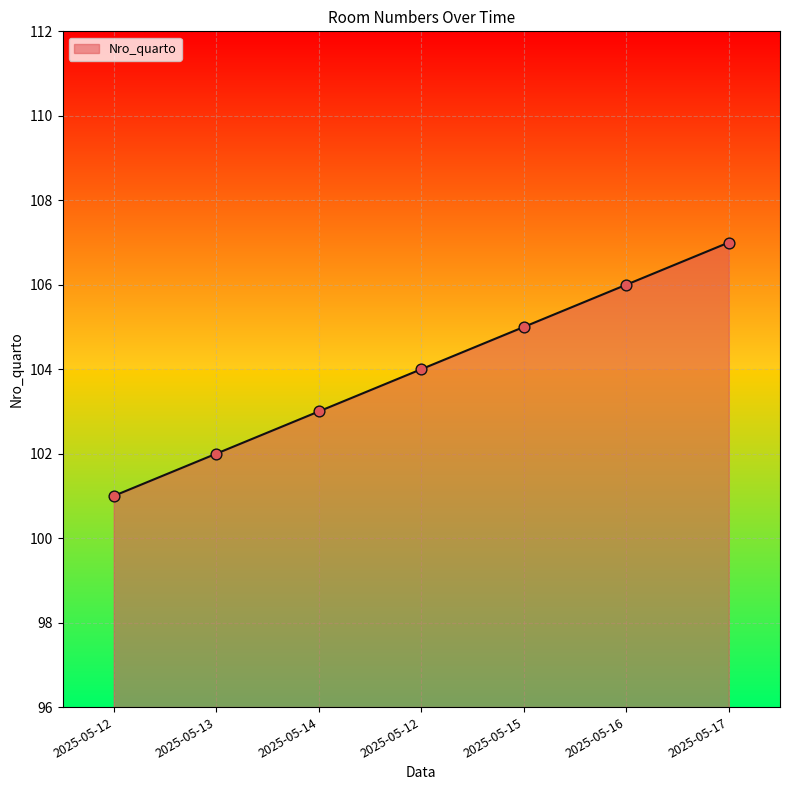

Between 2025-05-15 and 2025-05-13, which is larger?

2025-05-15